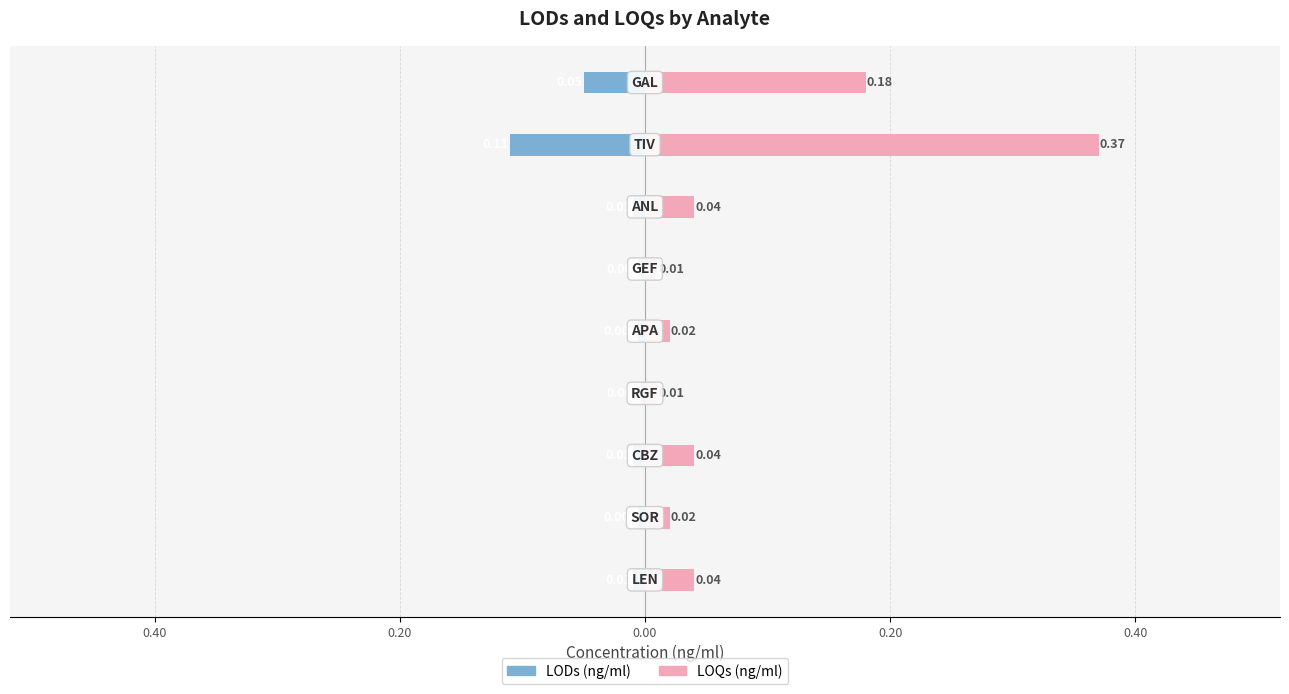

List the series in order of their peak value, highest first.

LOQs (ng/ml), LODs (ng/ml)